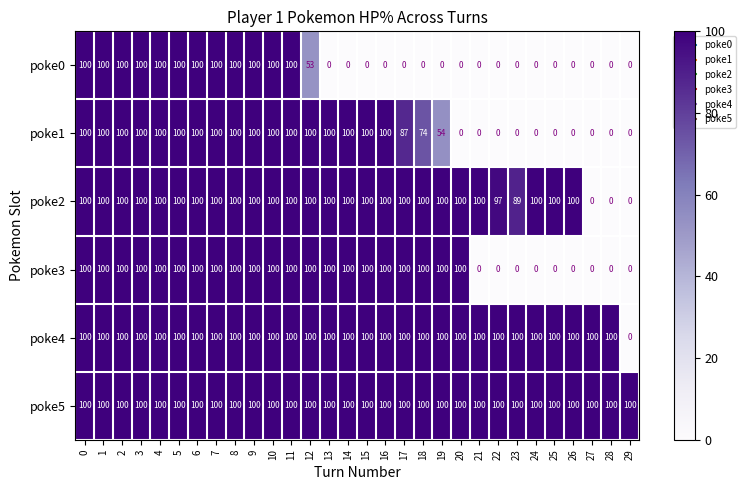

What is the greatest value displayed?

100